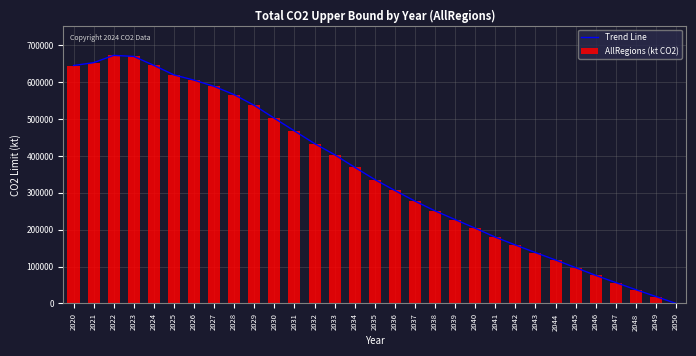

Reading left to right, list all the values displayed in this chart.

Trend Line: 2020=645400.5	2021=653125.1	2022=672924.5	2023=670107.0	2024=645859.9	2025=619999.6	2026=605788.0	2027=588887.6	2028=566305.3	2029=537238.6	2030=502387.9	2031=468000.7	2032=433705.0	2033=403574.1	2034=369347.9	2035=336212.9	2036=306437.7	2037=277724.0	2038=251197.9	2039=227561.9	2040=204238.4	2041=179940.5	2042=158608.4	2043=138027.7	2044=117950.9	2045=97264.1	2046=76143.5	2047=56629.5	2048=37413.5	2049=18780.3	2050=0.0
AllRegions (kt CO2): 2020=645400.5	2021=653125.1	2022=672924.5	2023=670107.0	2024=645859.9	2025=619999.6	2026=605788.0	2027=588887.6	2028=566305.3	2029=537238.6	2030=502387.9	2031=468000.7	2032=433705.0	2033=403574.1	2034=369347.9	2035=336212.9	2036=306437.7	2037=277724.0	2038=251197.9	2039=227561.9	2040=204238.4	2041=179940.5	2042=158608.4	2043=138027.7	2044=117950.9	2045=97264.1	2046=76143.5	2047=56629.5	2048=37413.5	2049=18780.3	2050=0.0